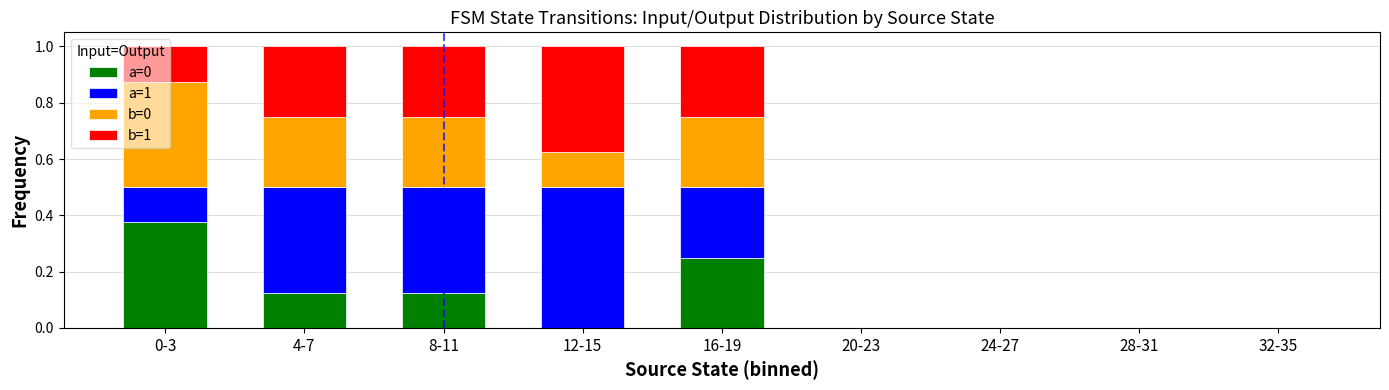

What is the total value across all series at 4-7?

1.0